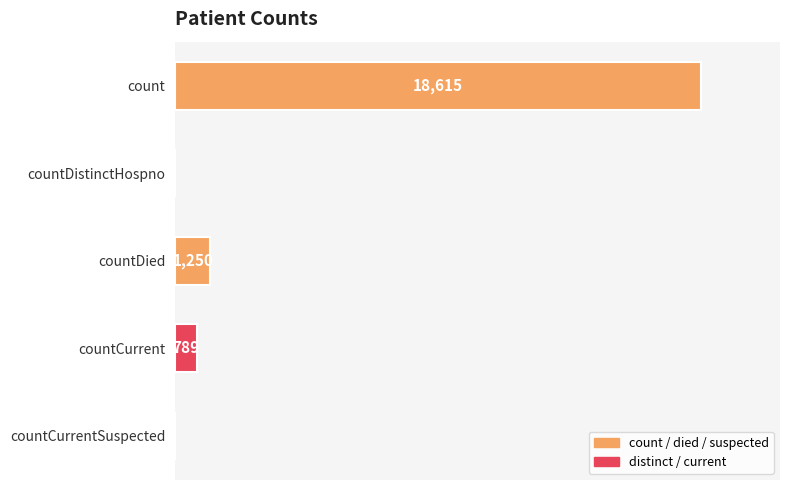

Are the bars grouped side by side (vs. stacked)?

No